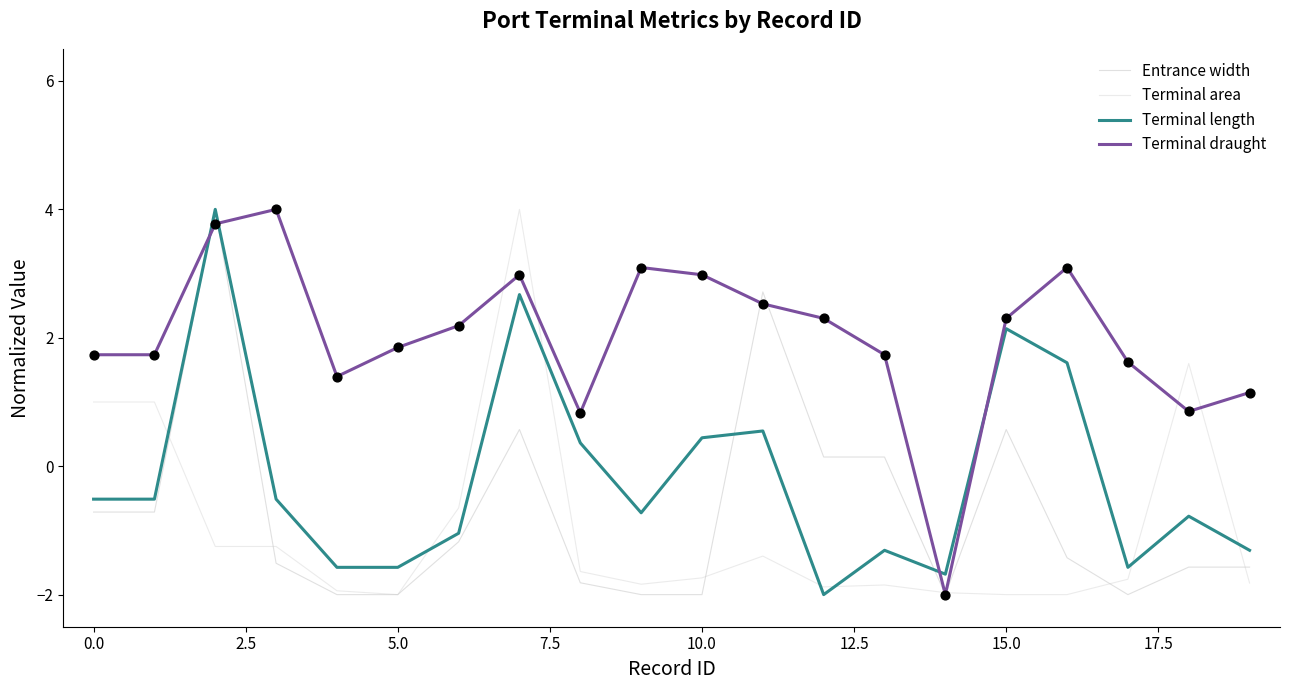

Which series has the largest total across all categories?

Terminal draught